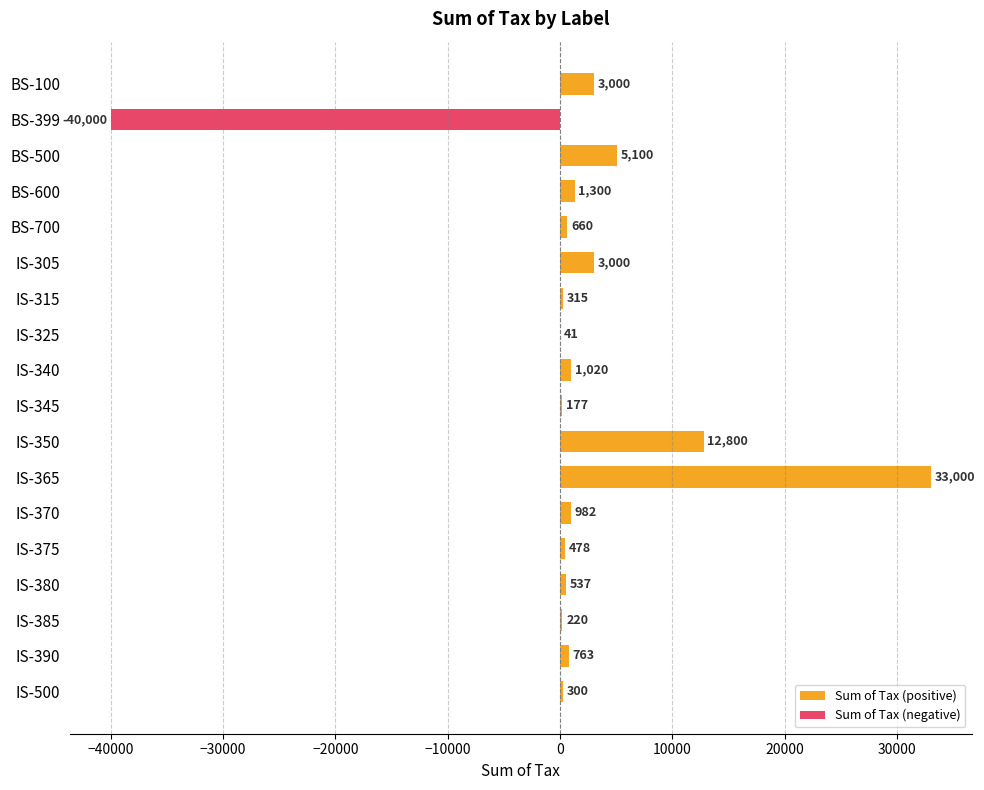

What is the smallest value displayed?

-40000